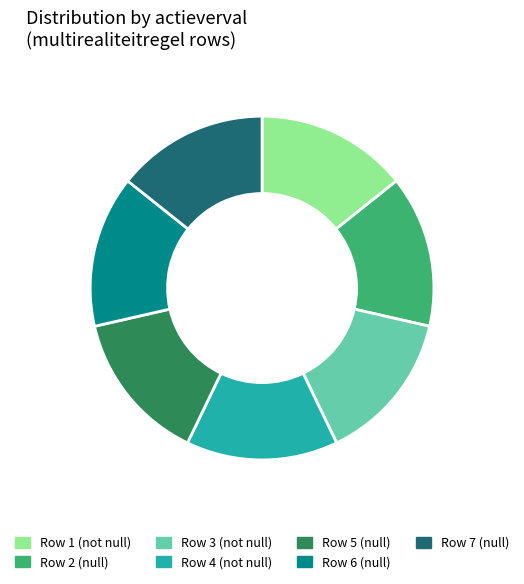

Is it true that Row 1 (not null) is 14% of the pie?

True